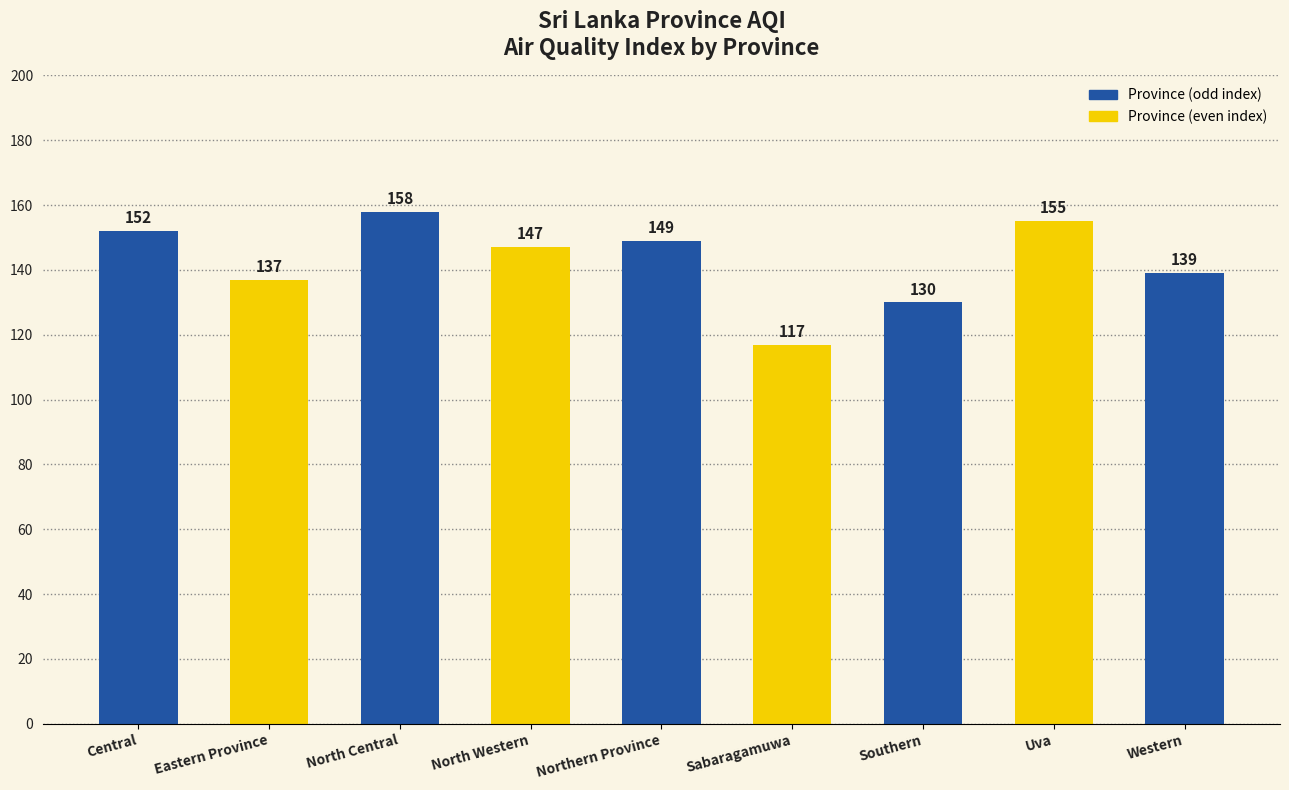

Which category has the lowest value across all series?

Sabaragamuwa